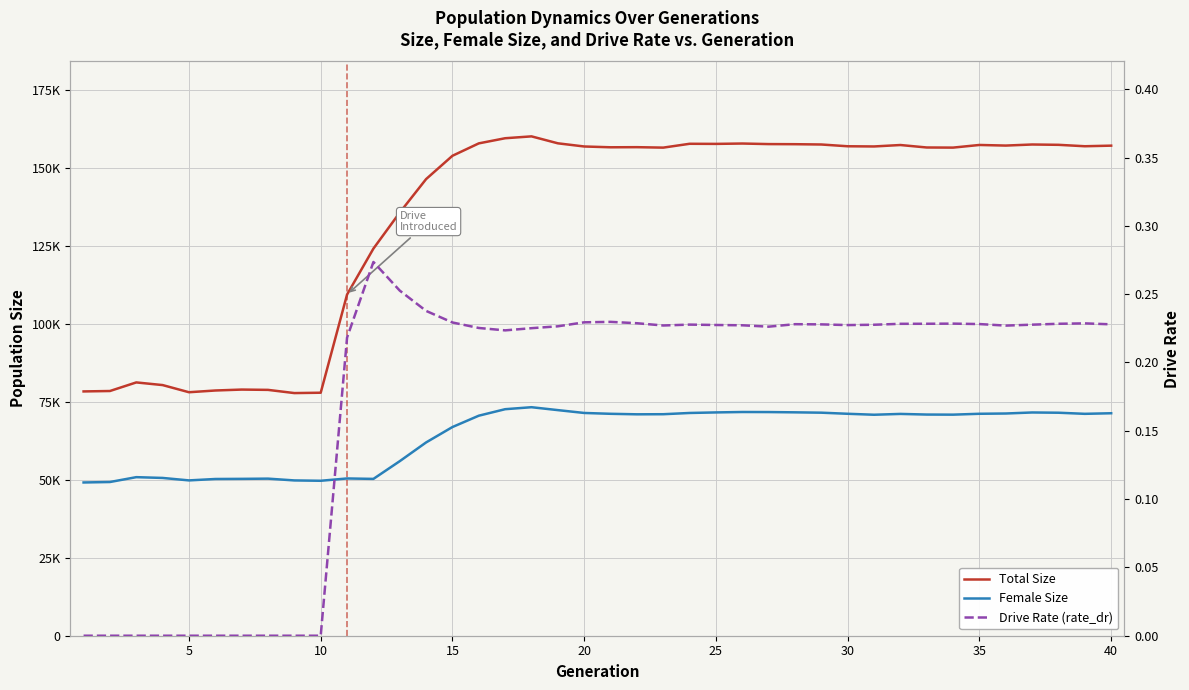

What are all the series names shown in the legend?

Total Size, Female Size, Drive Rate (rate_dr)